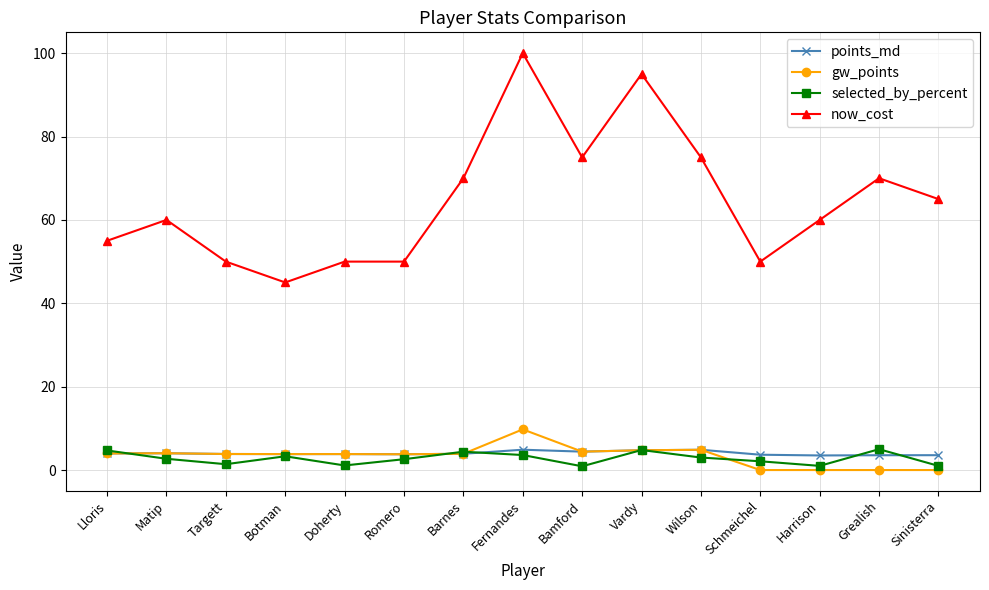

What is the label of the 3rd point from the right?

Harrison